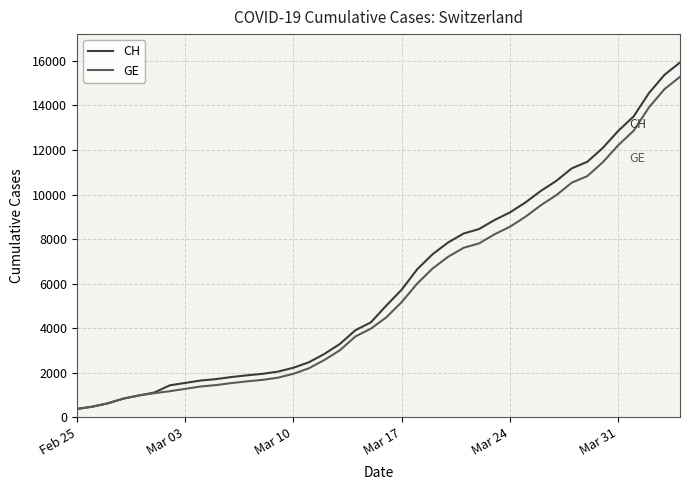

Which series has the largest range (max minus min)?

CH